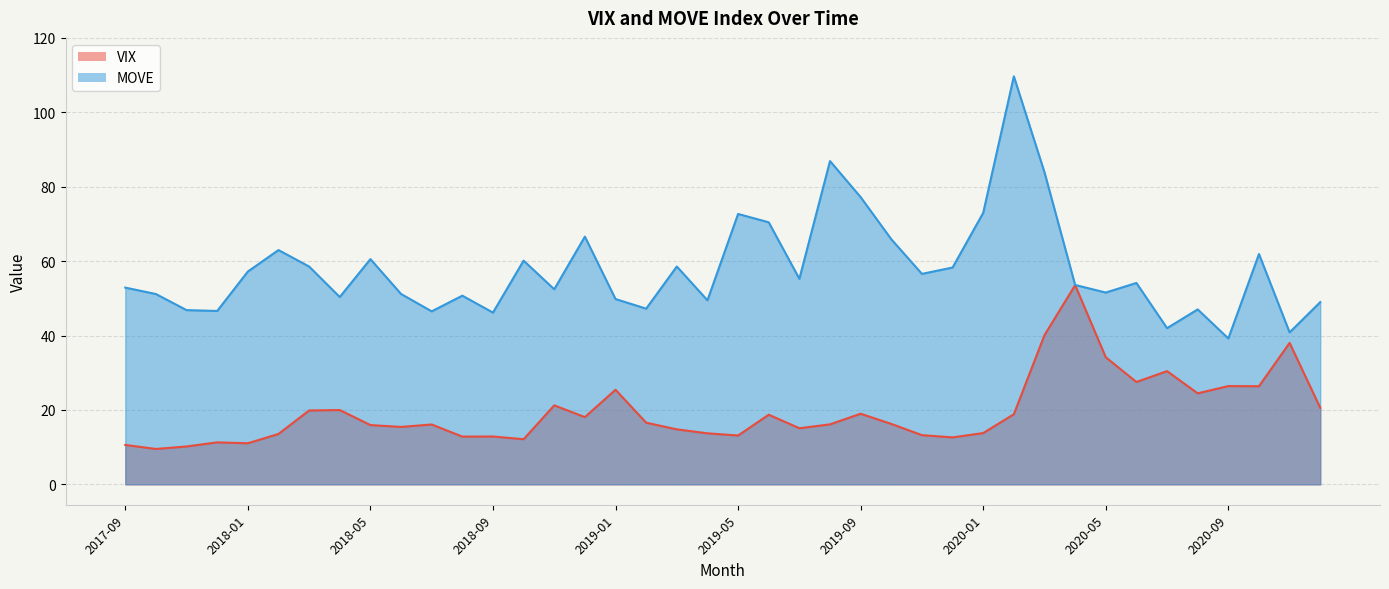

What is the value of the VIX point at the 35th from the left?

30.4